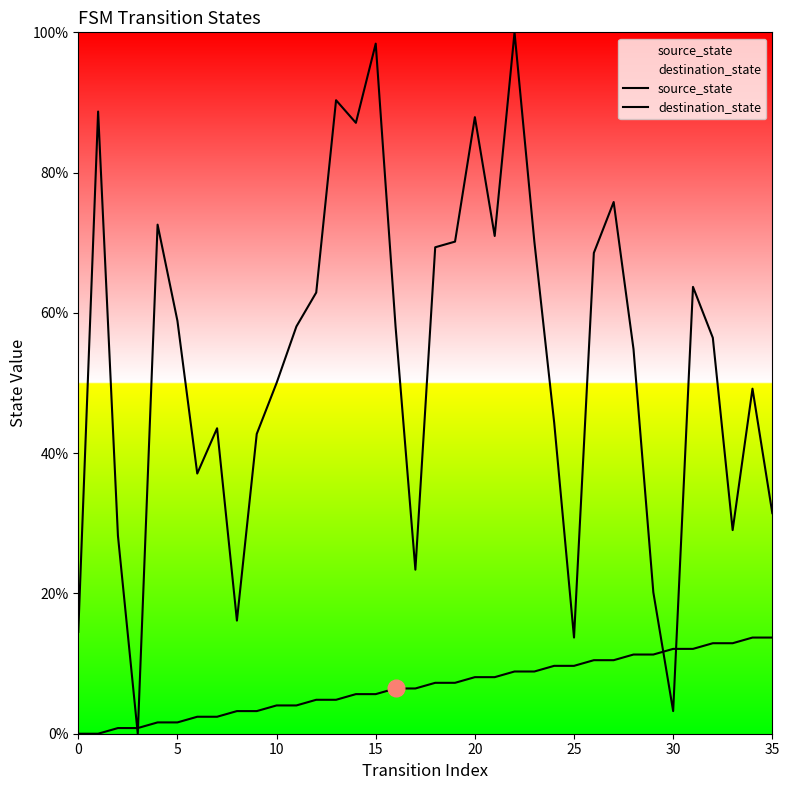

True or false: destination_state has a value of 87.9 at 20.

True